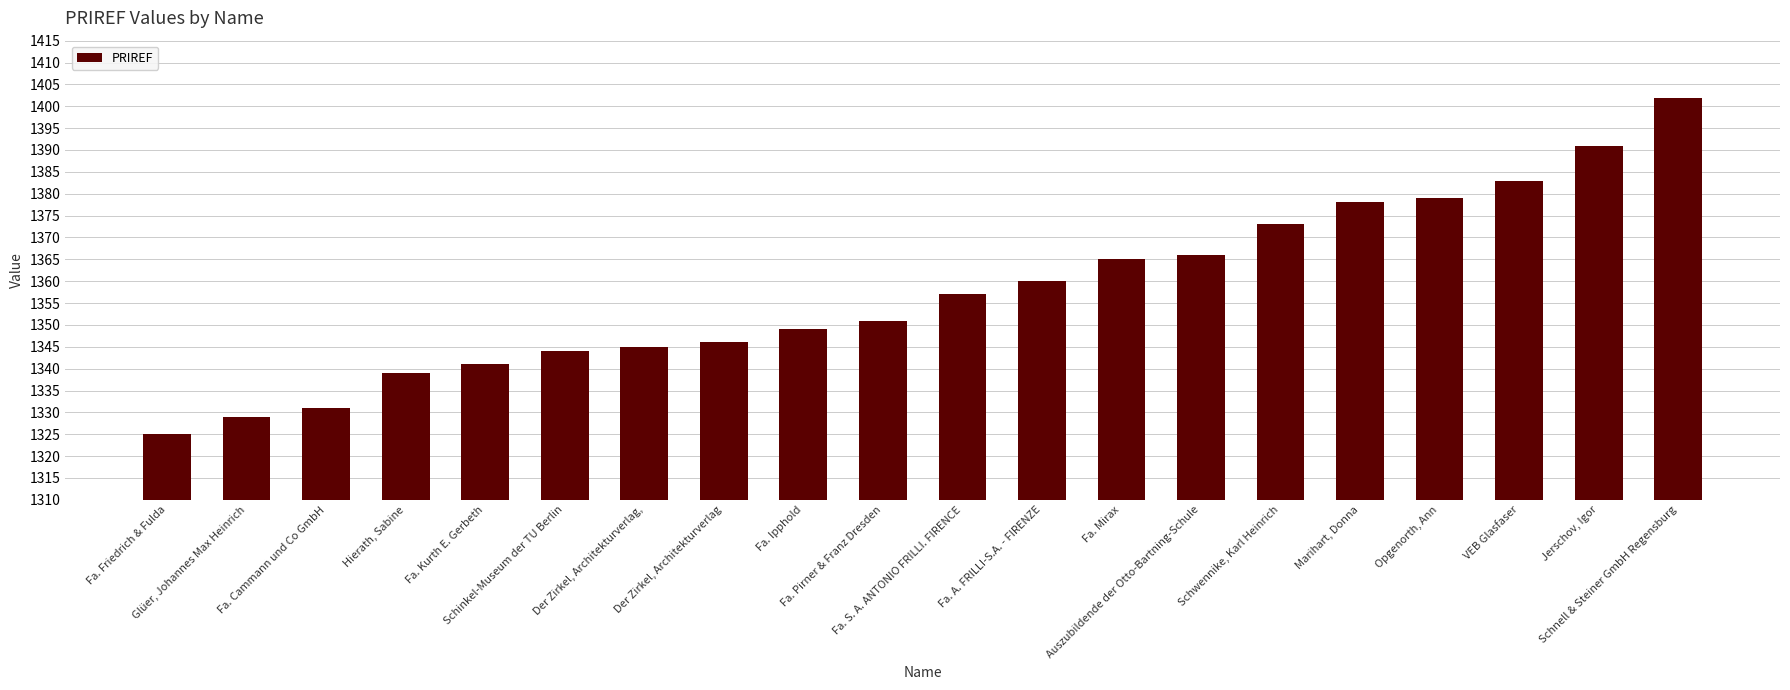

List the labels in order of value, largest first.

Schnell & Steiner GmbH Regensburg, Jerschov, Igor, VEB Glasfaser, Opgenorth, Ann, Marihart, Donna, Schwennike, Karl Heinrich, Auszubildende der Otto-Bartning-Schule, Fa. Mirax, Fa. A. FRILLI-S.A. - FIRENZE, Fa. S. A. ANTONIO FRILLI. FIRENCE, Fa. Pirner & Franz Dresden, Fa. Ipphold, Der Zirkel, Architekturverlag, Der Zirkel, Architekturverlag,, Schinkel-Museum der TU Berlin, Fa. Kurth E. Gerbeth, Hierath, Sabine, Fa. Cammann und Co GmbH, Glüer, Johannes Max Heinrich, Fa. Friedrich & Fulda